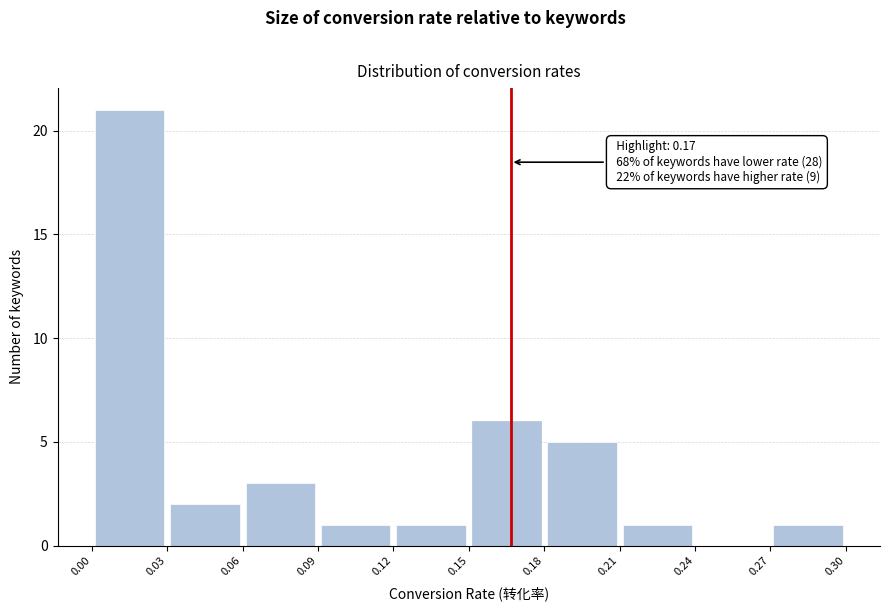

Over which range of the x-axis is the bar tallest?

0.00 to 0.03